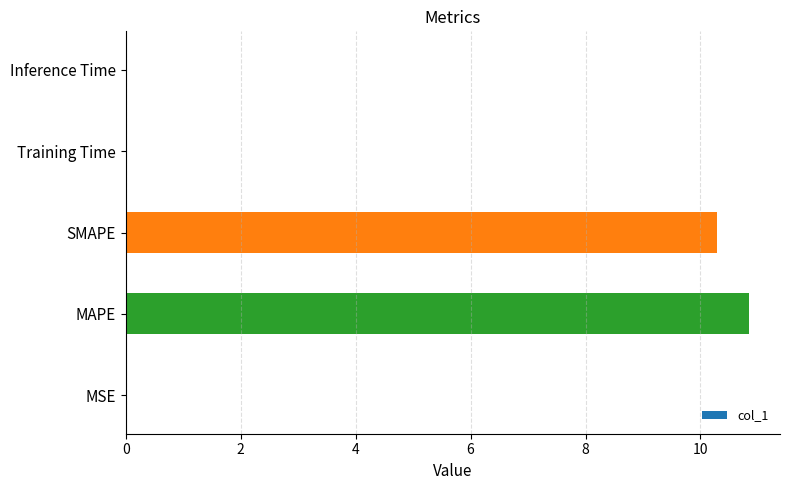

What is the sum of all values?

21.1